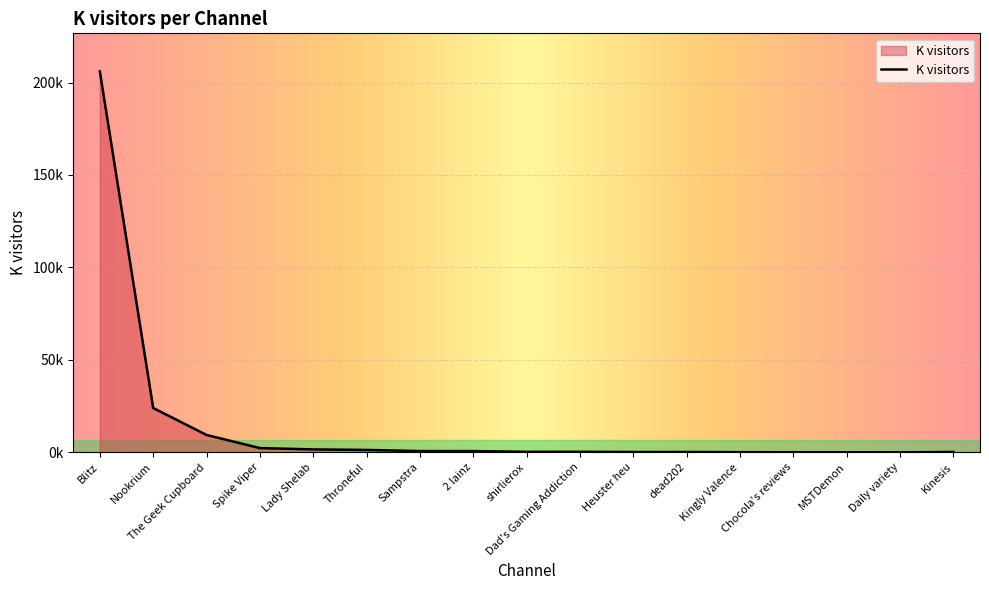

Is this an area chart (filled region under the line)?

Yes